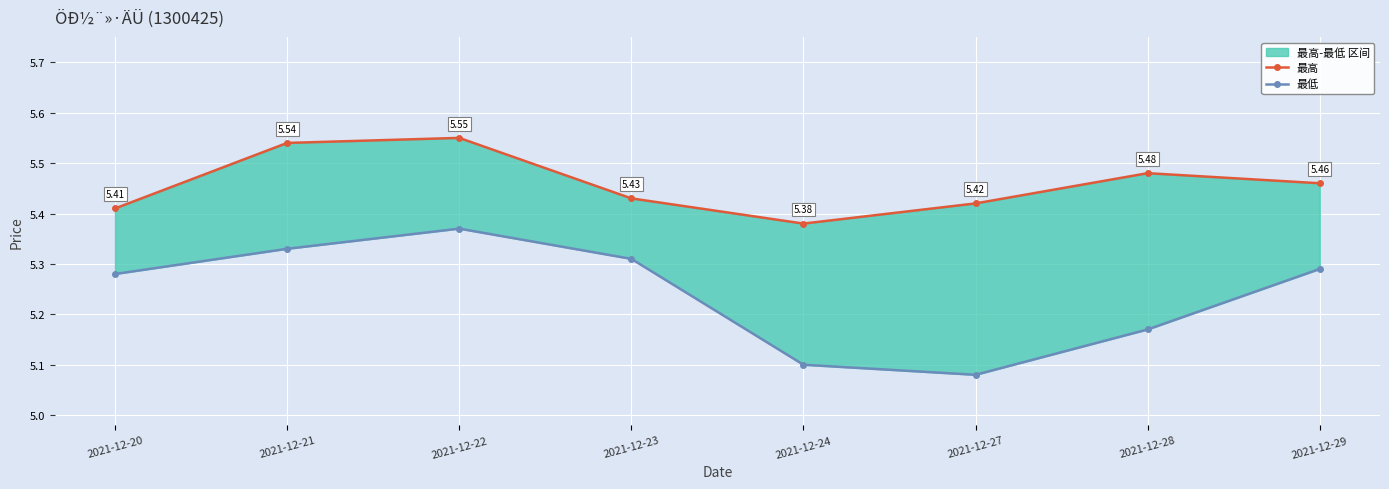

What is the highest value of the 最高 series?

5.5